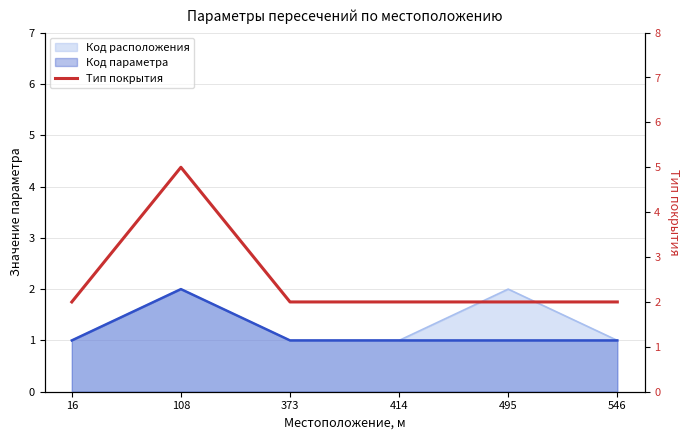

The value at 414 is 1. True or false?

False